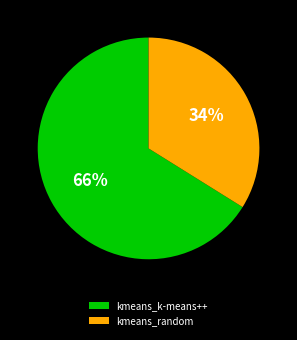

Between kmeans_k-means++ and kmeans_random, which is larger?

kmeans_k-means++